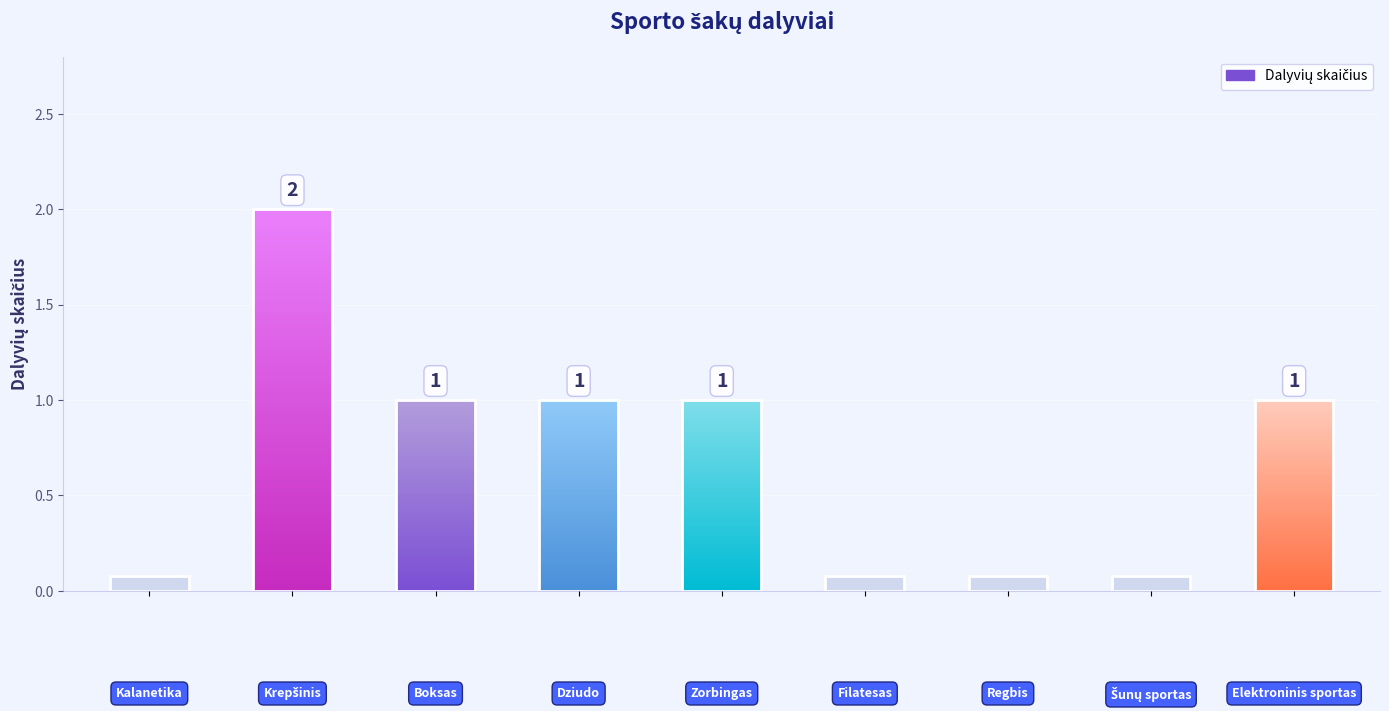

How many distinct data groups are displayed?

1